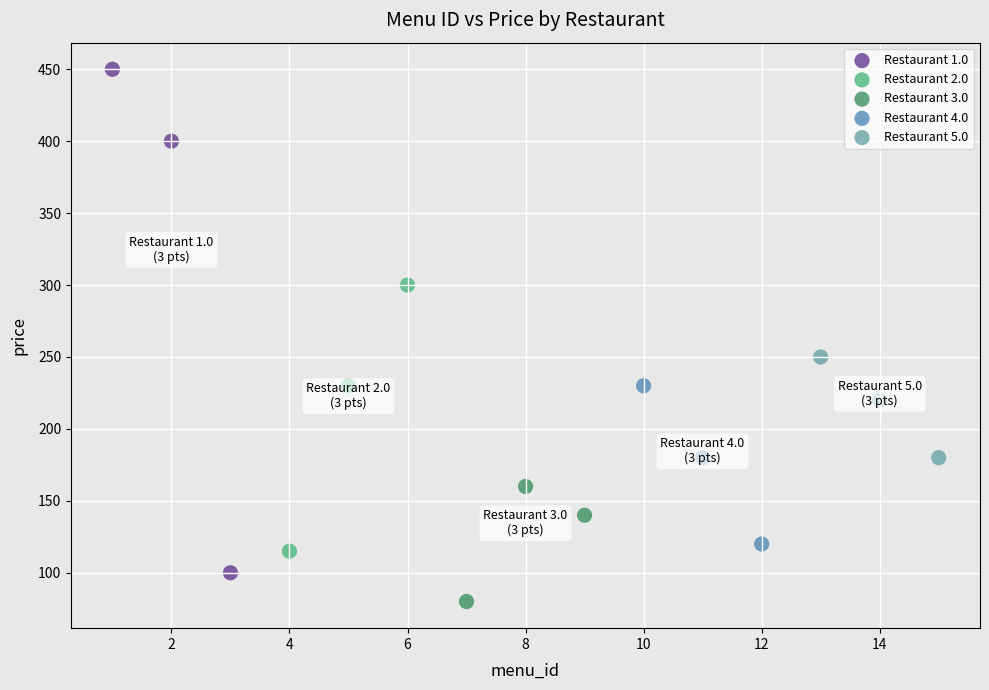

Which series contains the lowest Y value?

Restaurant 3.0